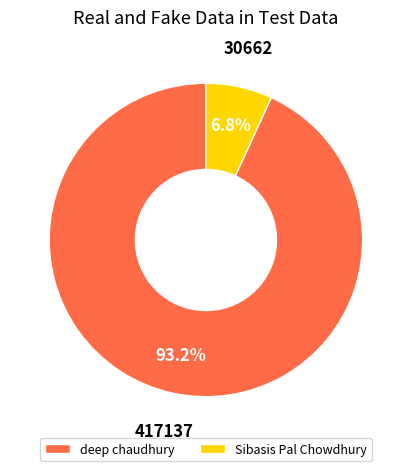

How many slices are in this pie chart?

2